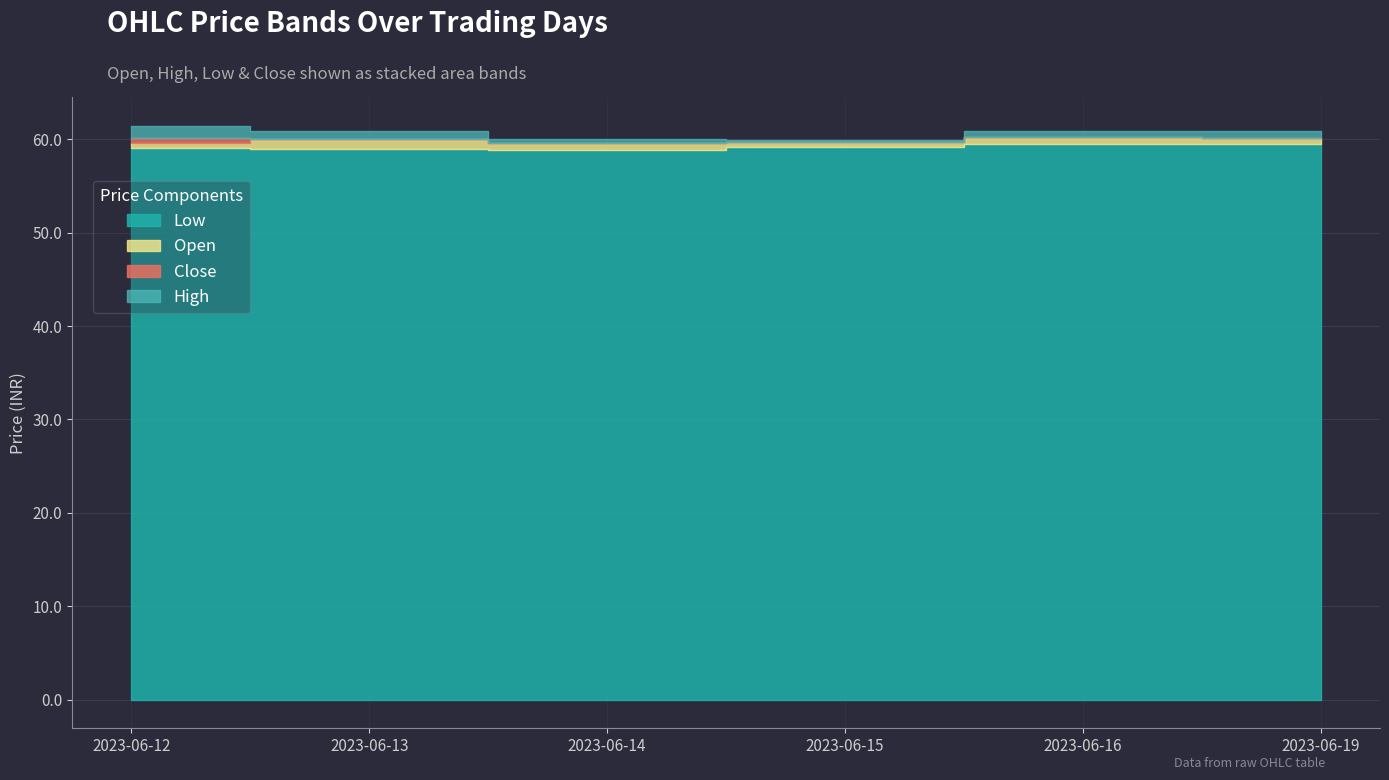

True or false: Low has more than 0 interior local peaks.

False